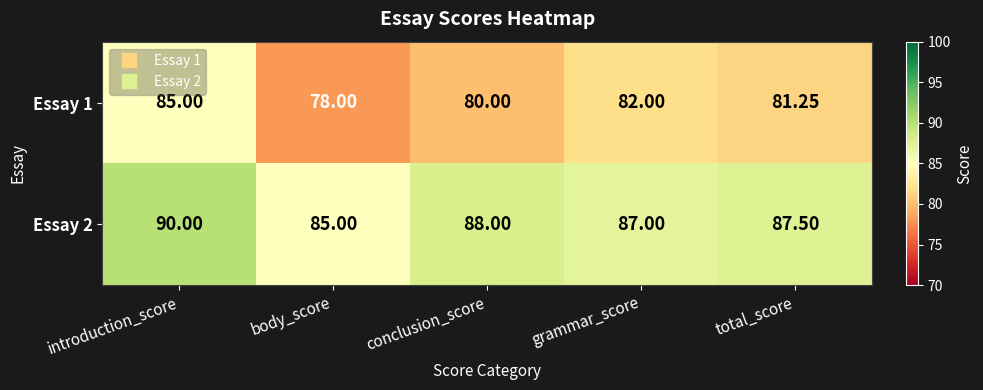

At total_score, list the series in order from smallest to largest.

Essay 1, Essay 2